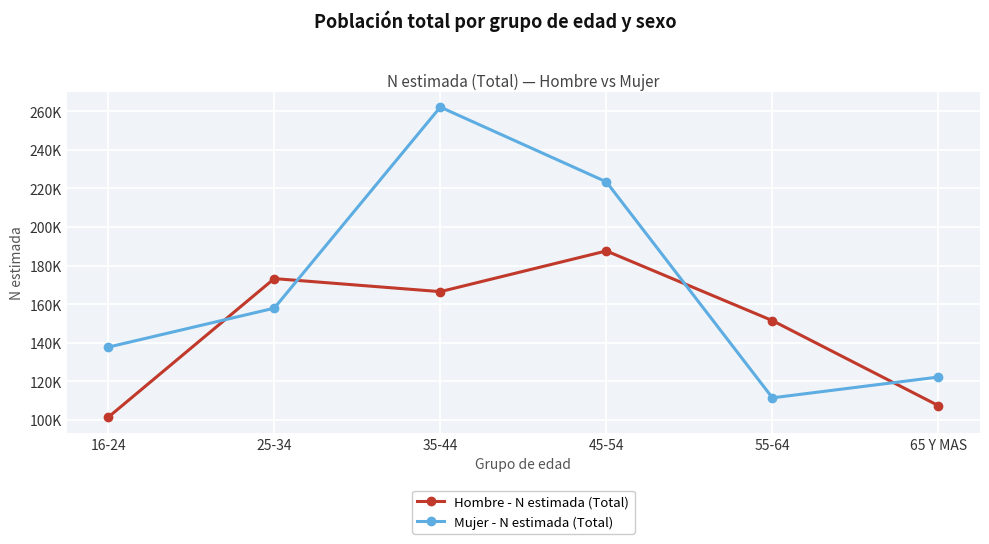

Is this an area chart (filled region under the line)?

No